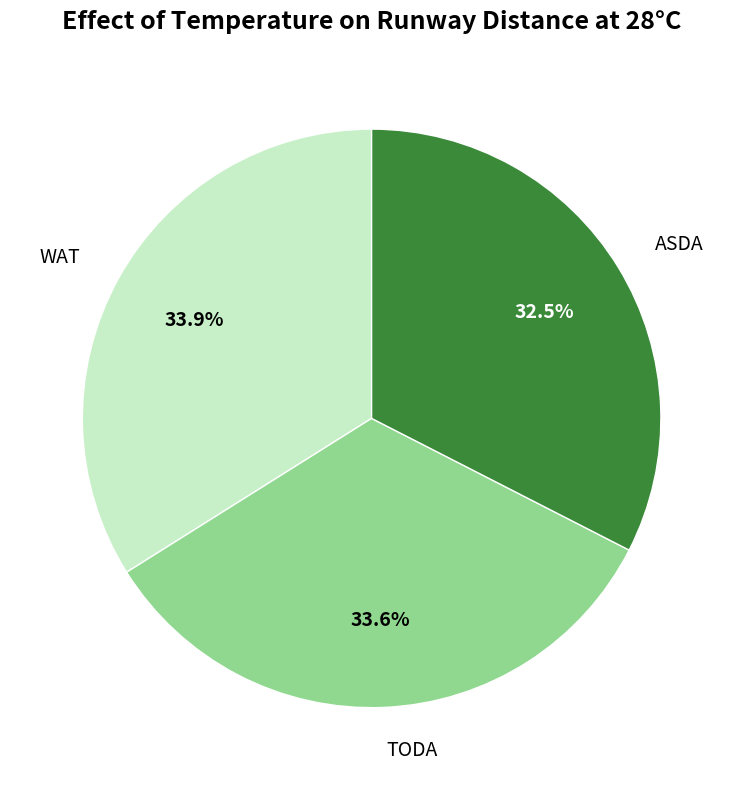

What is the total percentage of ASDA and TODA?

66.1%